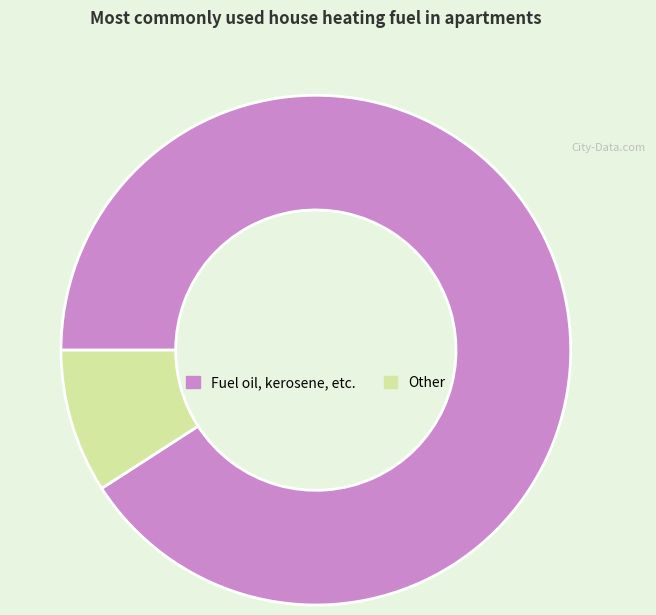

Is it true that Fuel oil, kerosene, etc. is 85% of the pie?

False